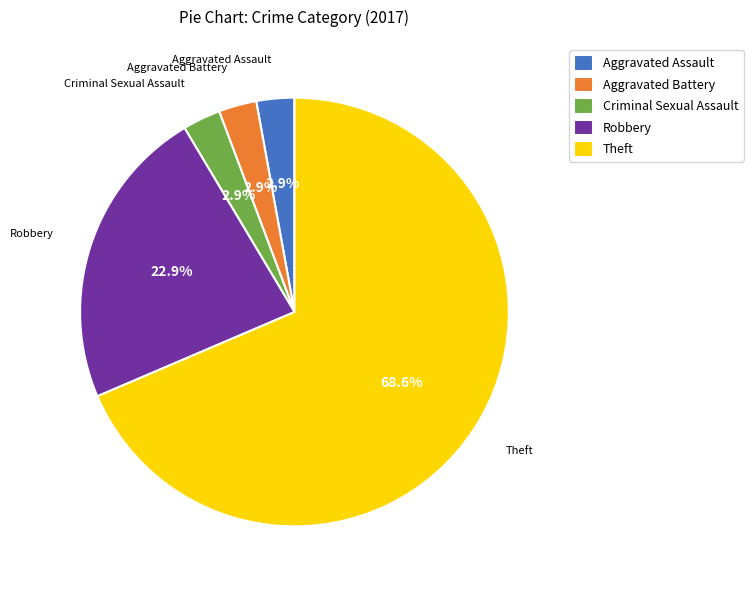

True or false: Criminal Sexual Assault accounts for 3% of the total.

True